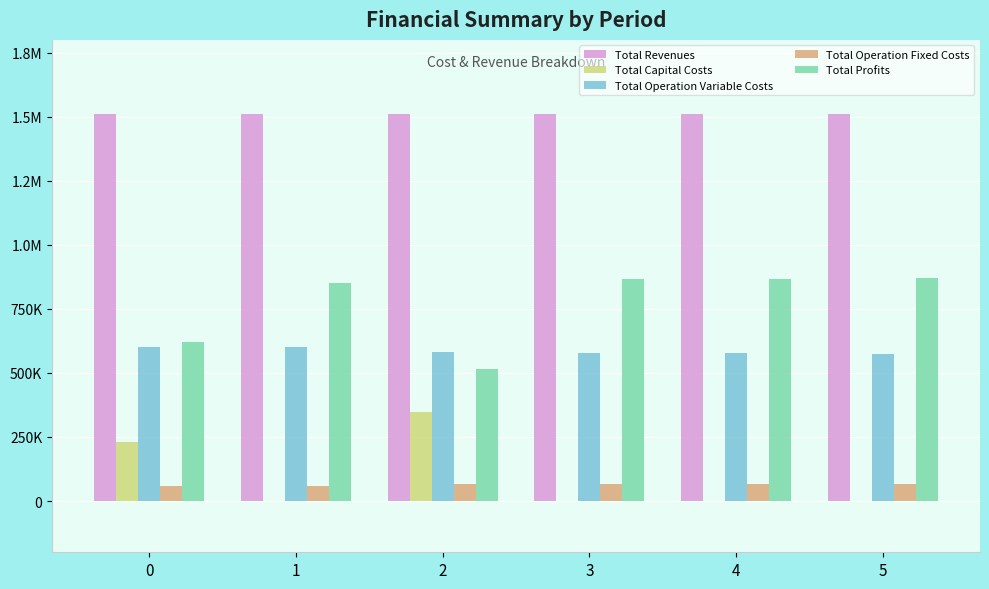

What are all the series names shown in the legend?

Total Revenues, Total Capital Costs, Total Operation Variable Costs, Total Operation Fixed Costs, Total Profits